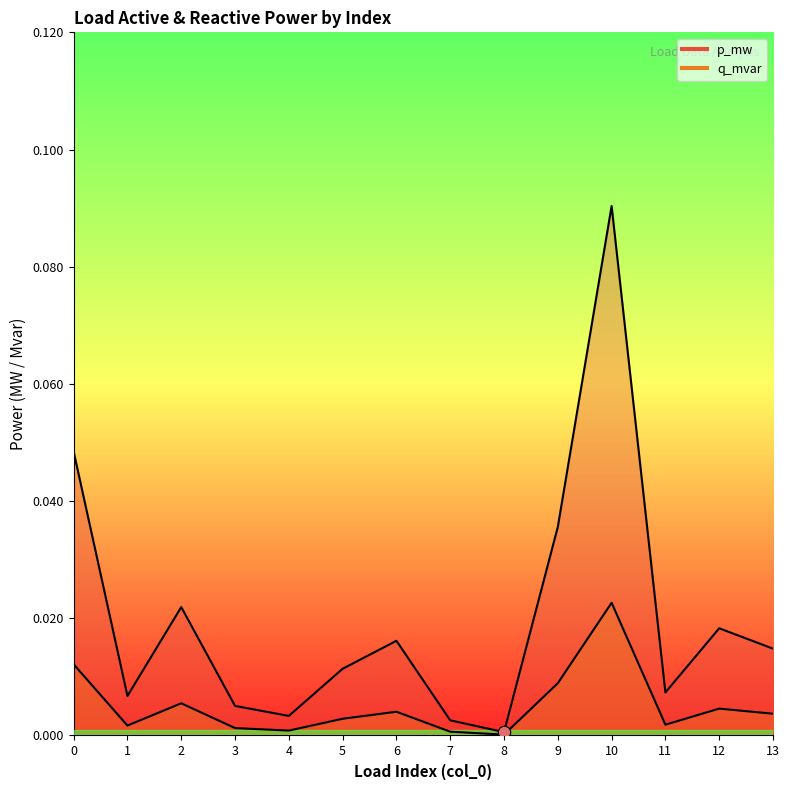

Is the value of p_mw at 9 greater than the value of q_mvar at 6?

Yes